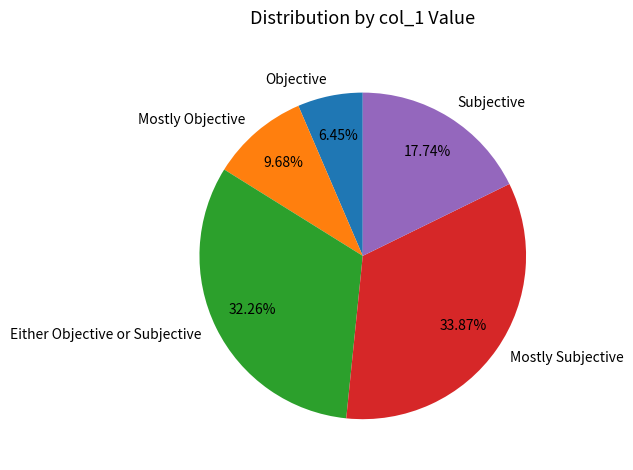

What is the ratio of the value at Mostly Objective to the value at Mostly Subjective?

0.3